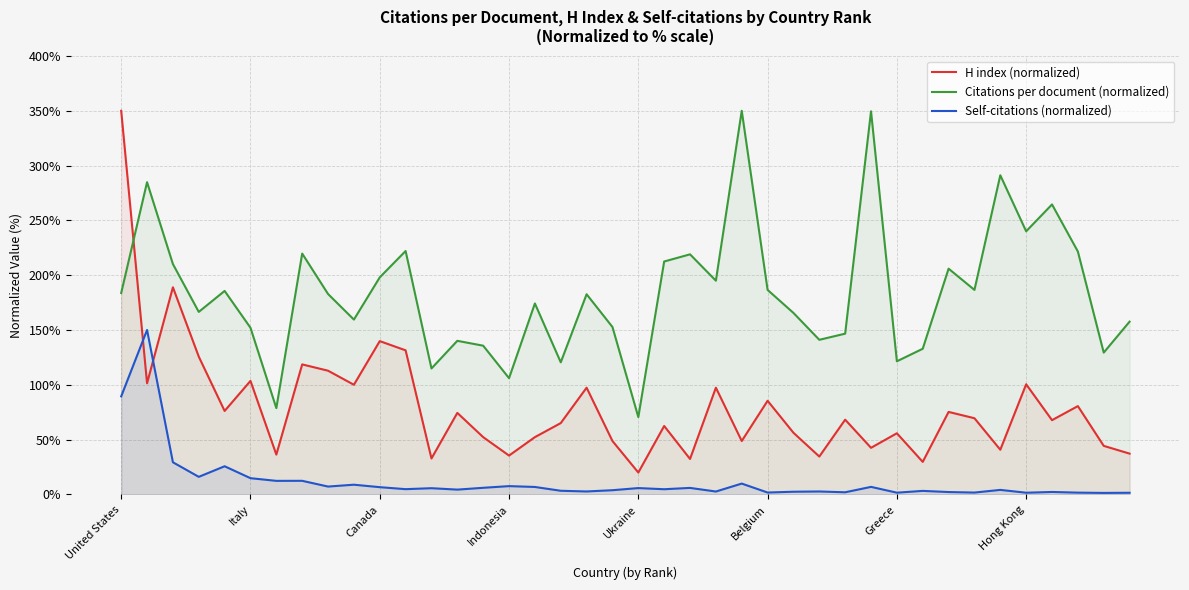

How many lines are shown in the chart?

3